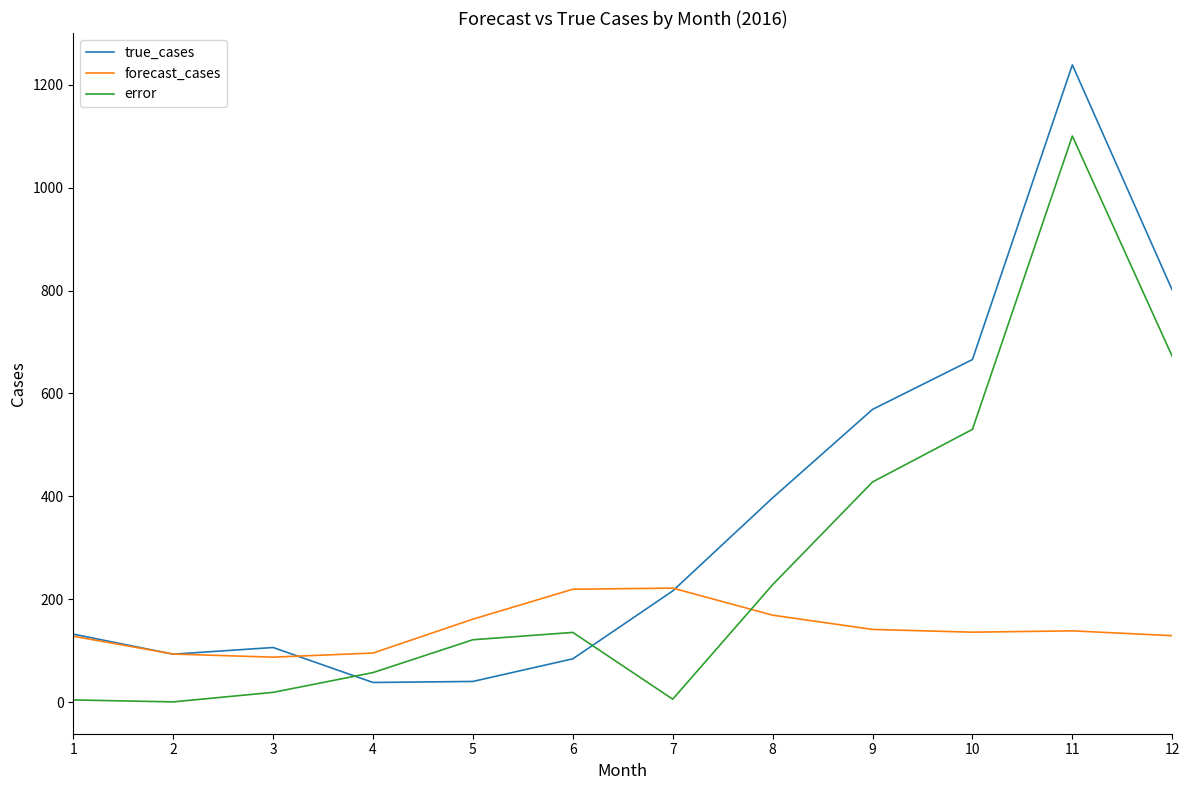

Does the chart have visible grid lines?

No